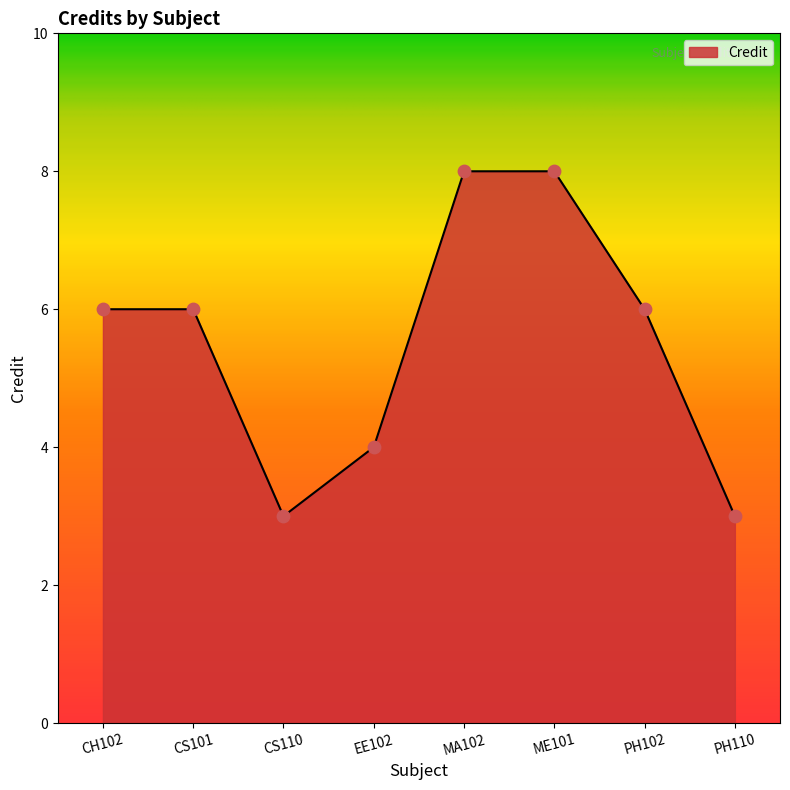

What is the change in value from CH102 to PH110?

-3